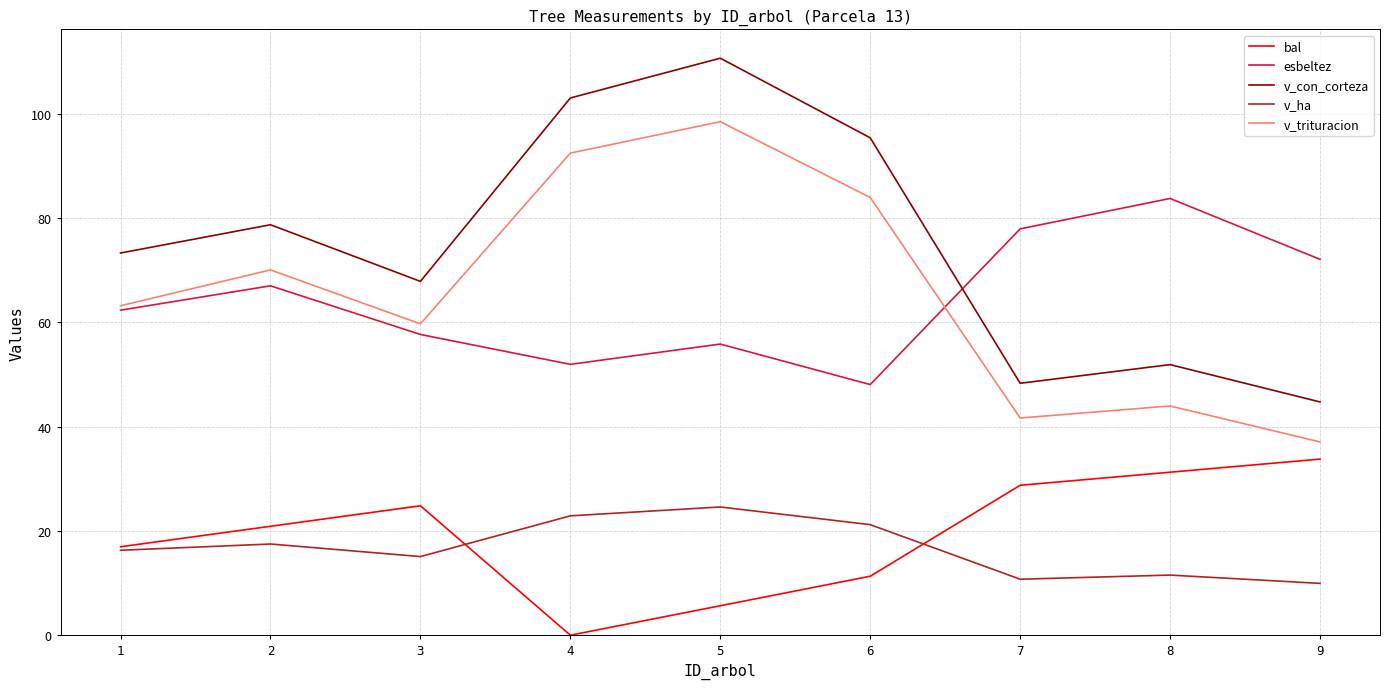

At which category is the sum across all series the highest?

5